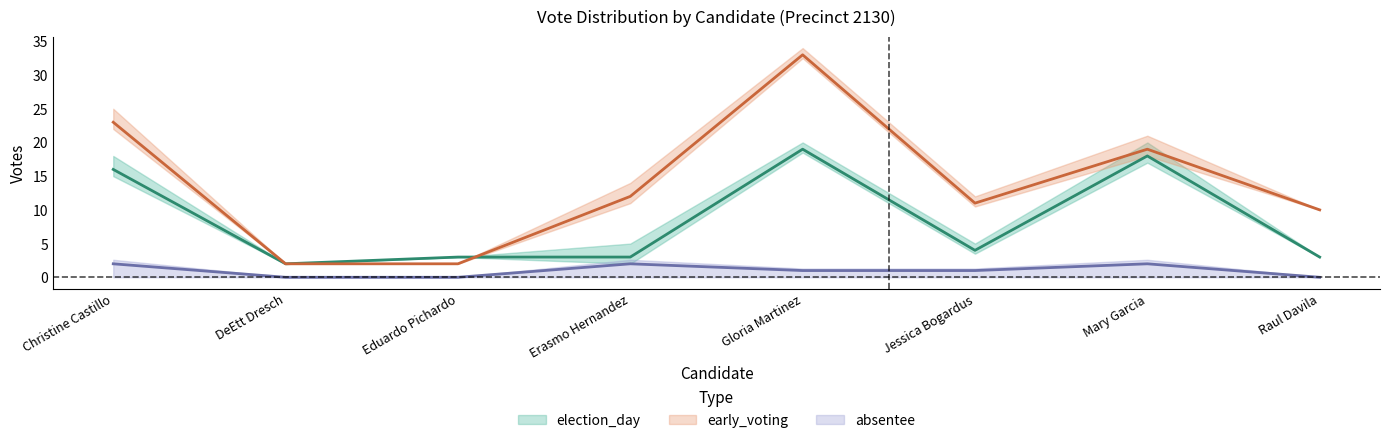

What are all the series names shown in the legend?

election_day, absentee, early_voting